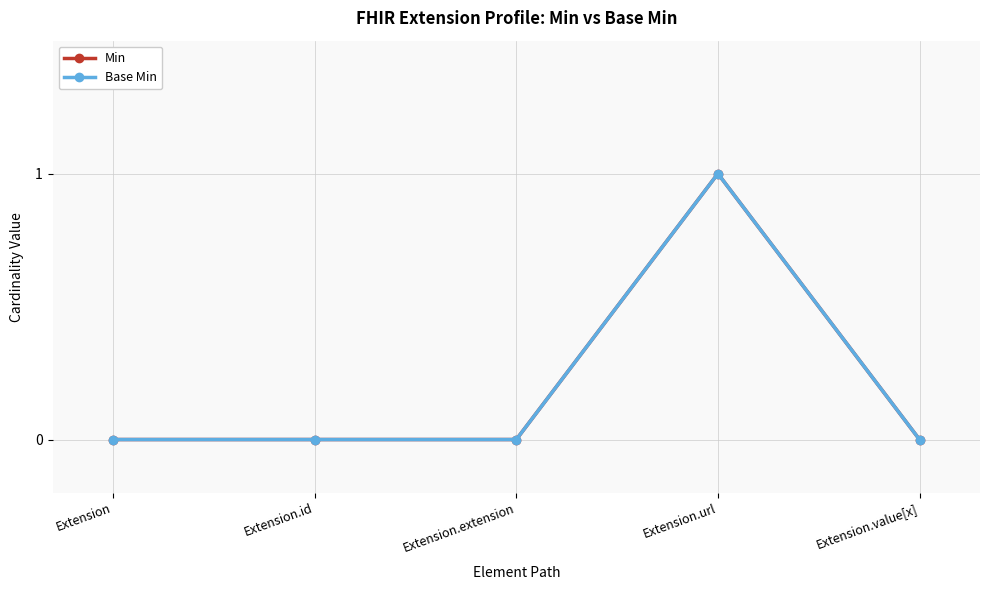

Reading left to right, transcribe all the data shown in this chart.

Min: 0	0	0	1	0
Base Min: 0	0	0	1	0